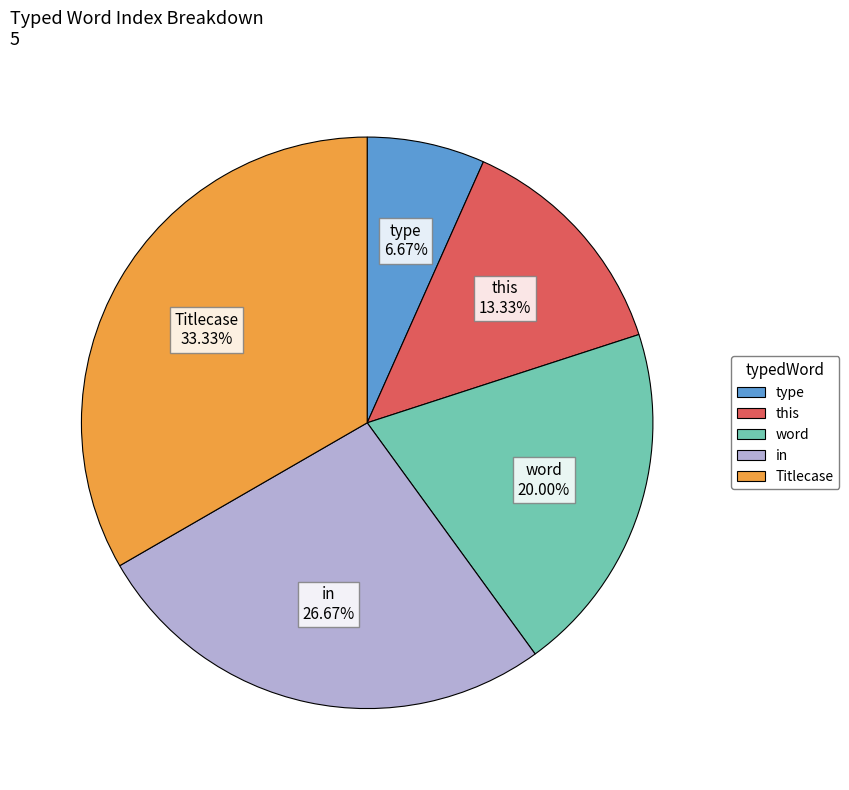

Do in and Titlecase together represent more than half of the pie?

Yes